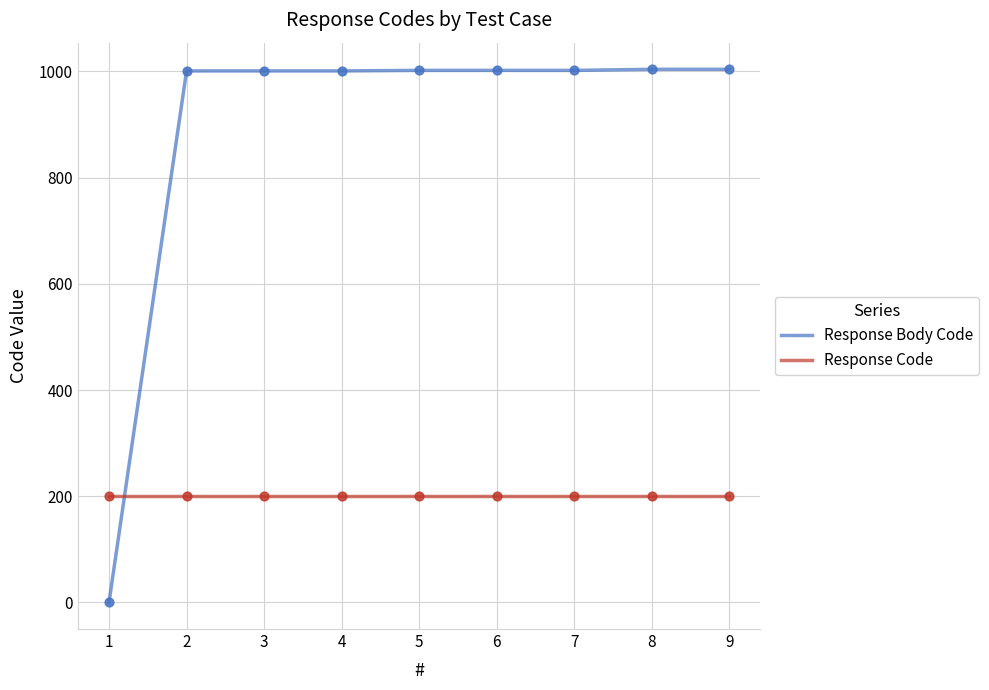

Is the value of Response Body Code at 5 greater than the value of Response Code at 3?

Yes